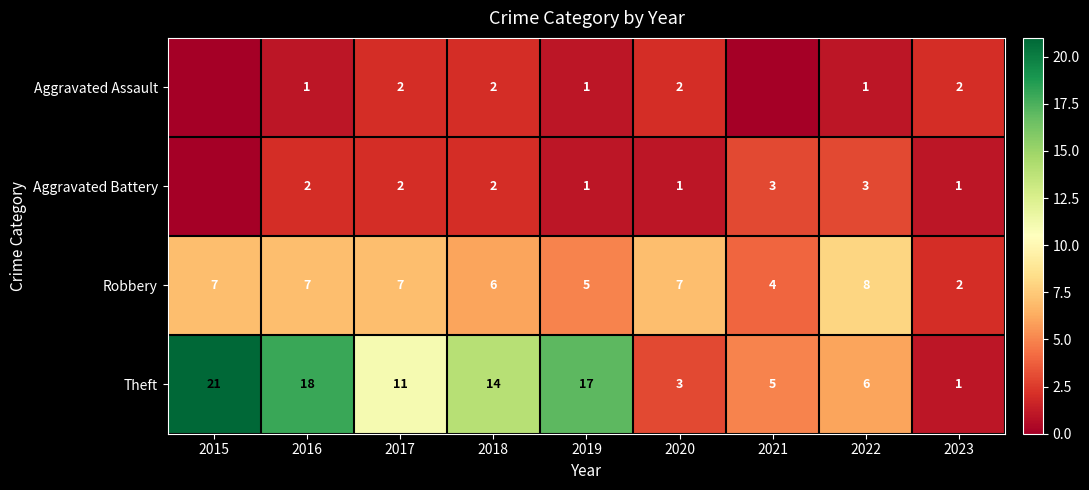

At which category is the sum across all series the highest?

2015